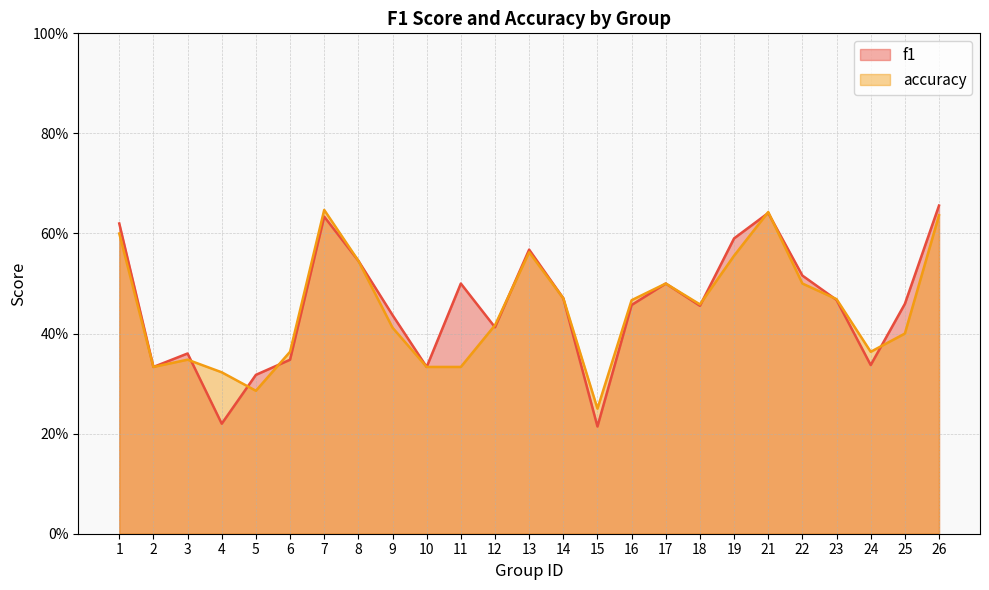

Rank the series by their maximum value, from lowest to highest.

accuracy, f1